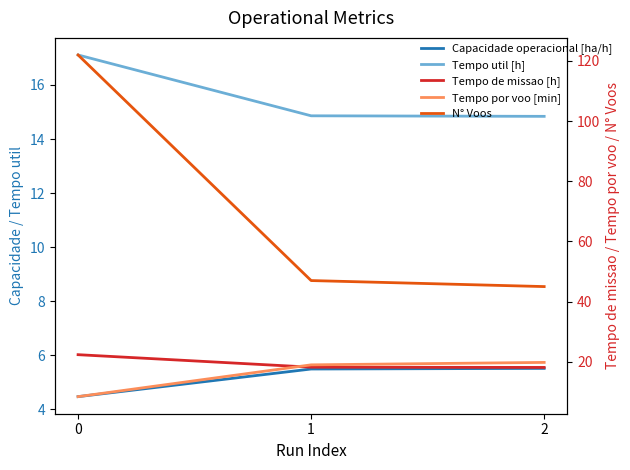

The value of Capacidade operacional [ha/h] at 2 is 9.0. True or false?

False